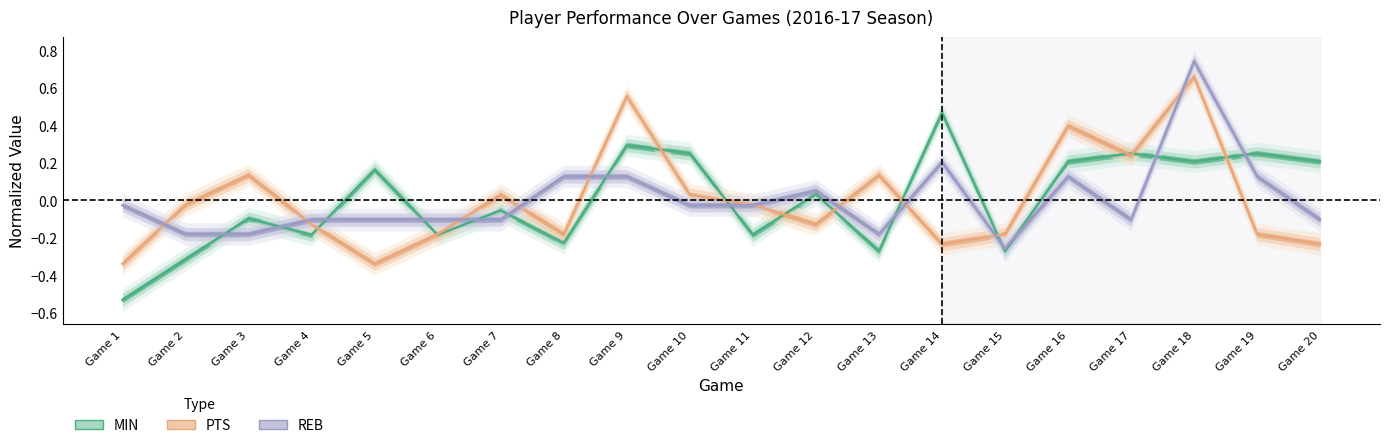

List the labels in order of PTS value, smallest first.

Game 1, Game 5, Game 14, Game 20, Game 6, Game 8, Game 15, Game 19, Game 4, Game 12, Game 2, Game 11, Game 7, Game 10, Game 3, Game 13, Game 17, Game 16, Game 9, Game 18